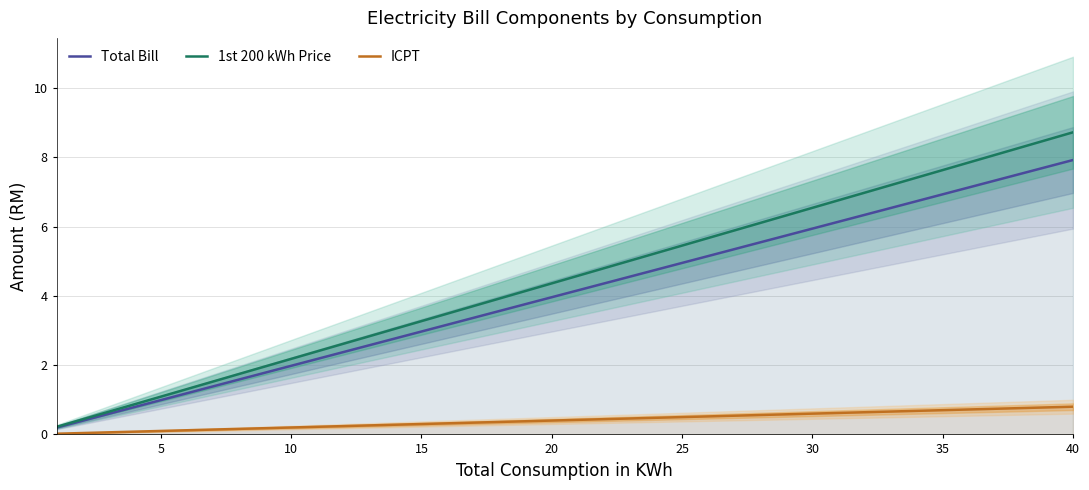

Reading left to right, transcribe all the data shown in this chart.

Total Bill: 0.2	0.4	0.6	0.8	1.0	1.2	1.4	1.6	1.8	2.0	2.2	2.4	2.6	2.8	3.0	3.2	3.4	3.6	3.8	4.0	4.2	4.4	4.6	4.8	5.0	5.1	5.3	5.5	5.7	5.9	6.1	6.3	6.5	6.7	6.9	7.1	7.3	7.5	7.7	7.9
1st 200 kWh Price: 0.2	0.4	0.7	0.9	1.1	1.3	1.5	1.7	2.0	2.2	2.4	2.6	2.8	3.1	3.3	3.5	3.7	3.9	4.1	4.4	4.6	4.8	5.0	5.2	5.5	5.7	5.9	6.1	6.3	6.5	6.8	7.0	7.2	7.4	7.6	7.8	8.1	8.3	8.5	8.7
ICPT: 0.0	0.0	0.1	0.1	0.1	0.1	0.1	0.2	0.2	0.2	0.2	0.2	0.3	0.3	0.3	0.3	0.3	0.4	0.4	0.4	0.4	0.4	0.5	0.5	0.5	0.5	0.5	0.6	0.6	0.6	0.6	0.6	0.7	0.7	0.7	0.7	0.7	0.8	0.8	0.8